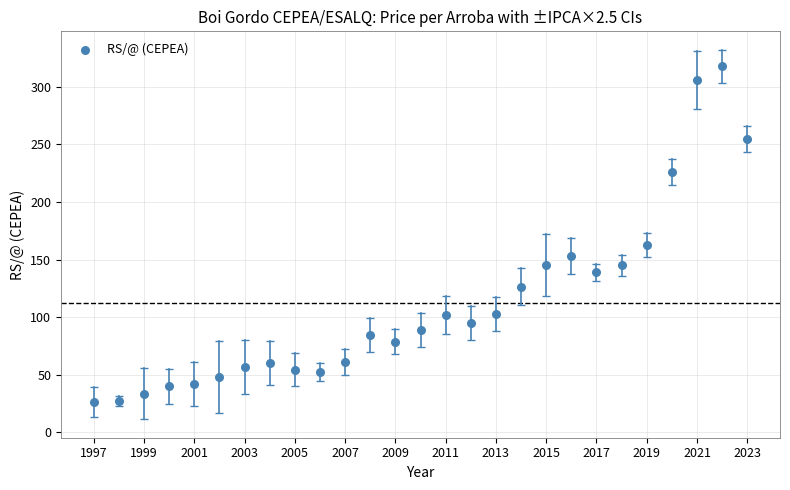

What Y value in the scatter plot is closest to 172?

162.7